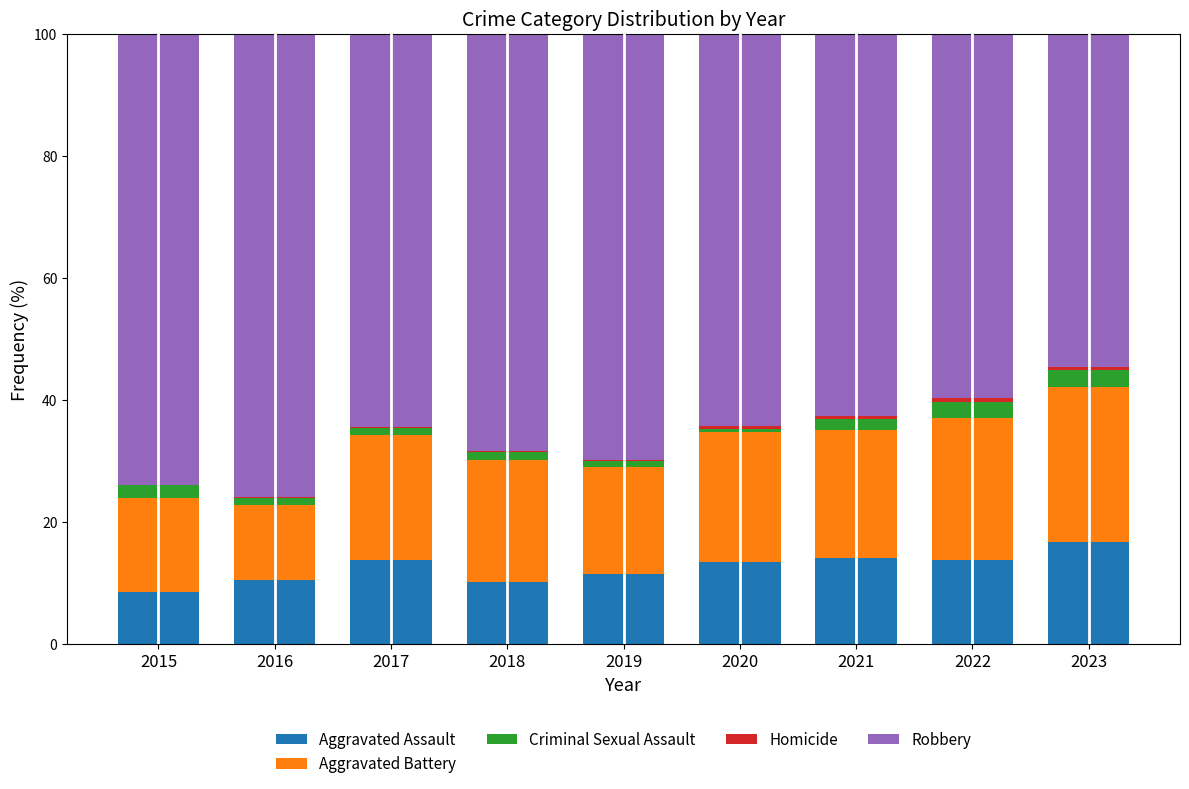

Is it true that Aggravated Assault equals 15.0 at 2018?

False